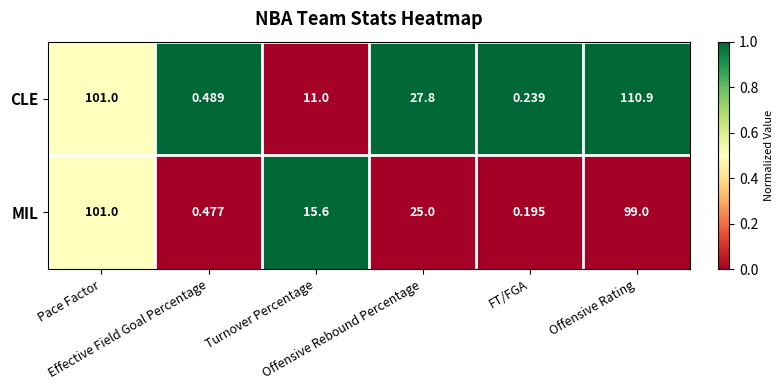

List the series in order of their peak value, highest first.

CLE, MIL